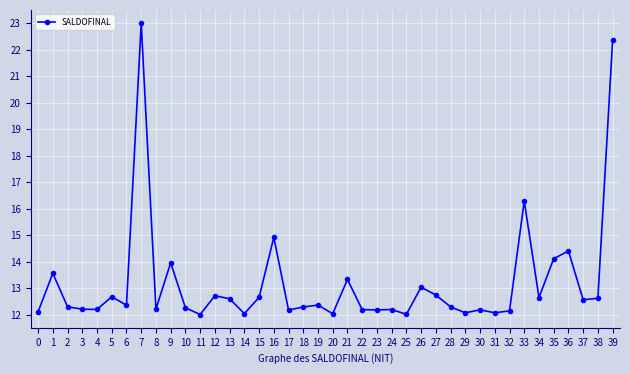

True or false: there are more than 0 points higher than both neighbors.

True